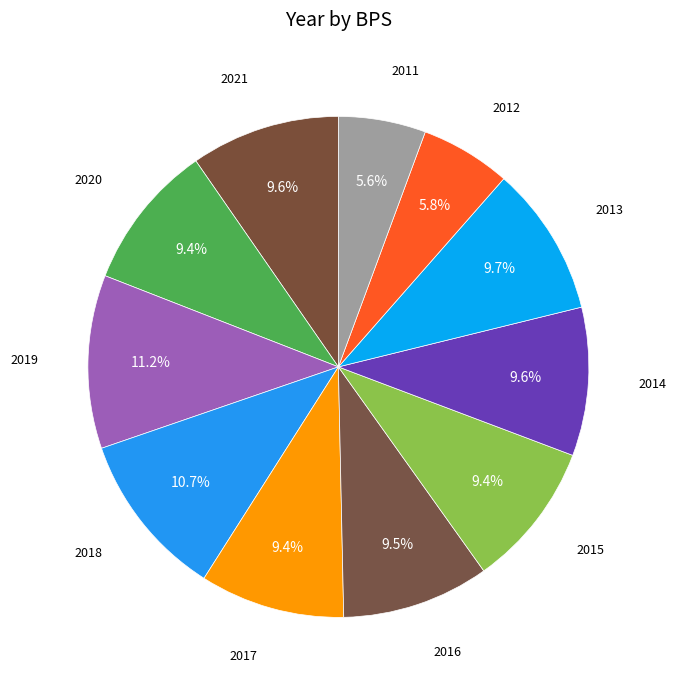

How many slices are in this pie chart?

11